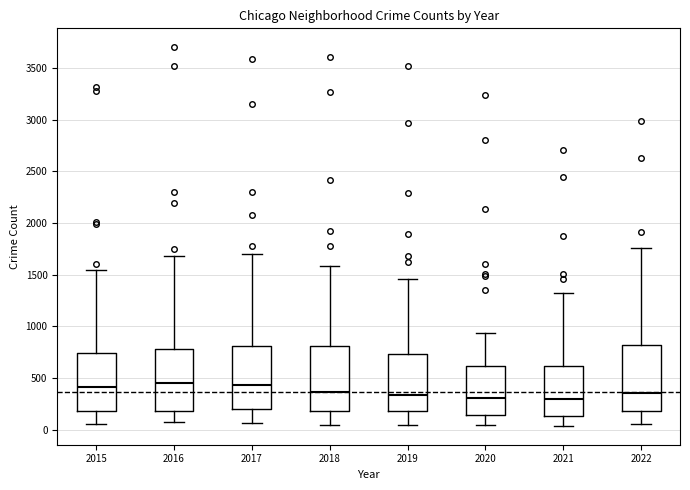

Where is the lower edge of the box at x = 2020 on the y-axis? The values are not printed on the chart, so give them approximately, as read against the axis.

150